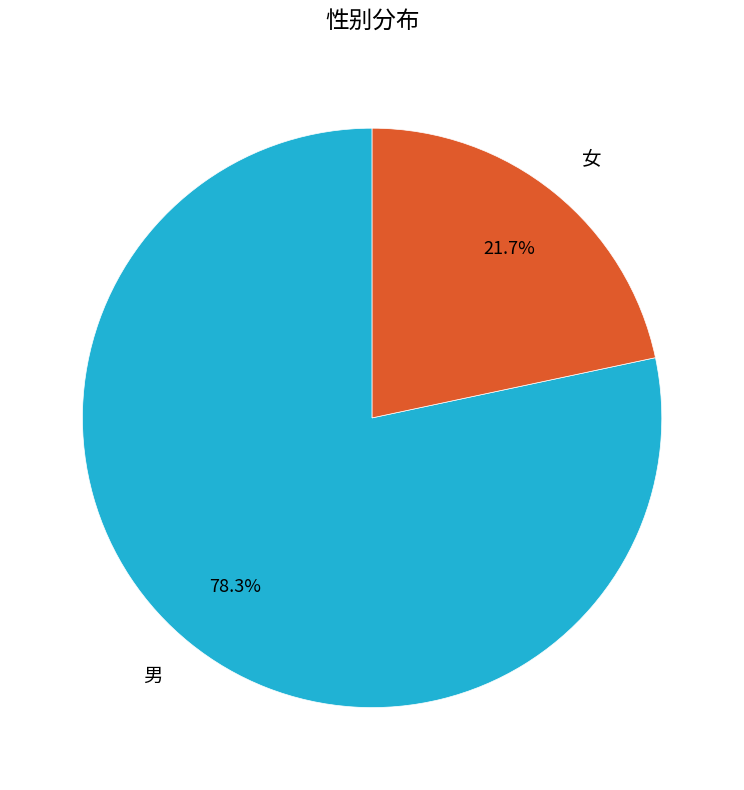

Which slice represents more than half of the pie?

男